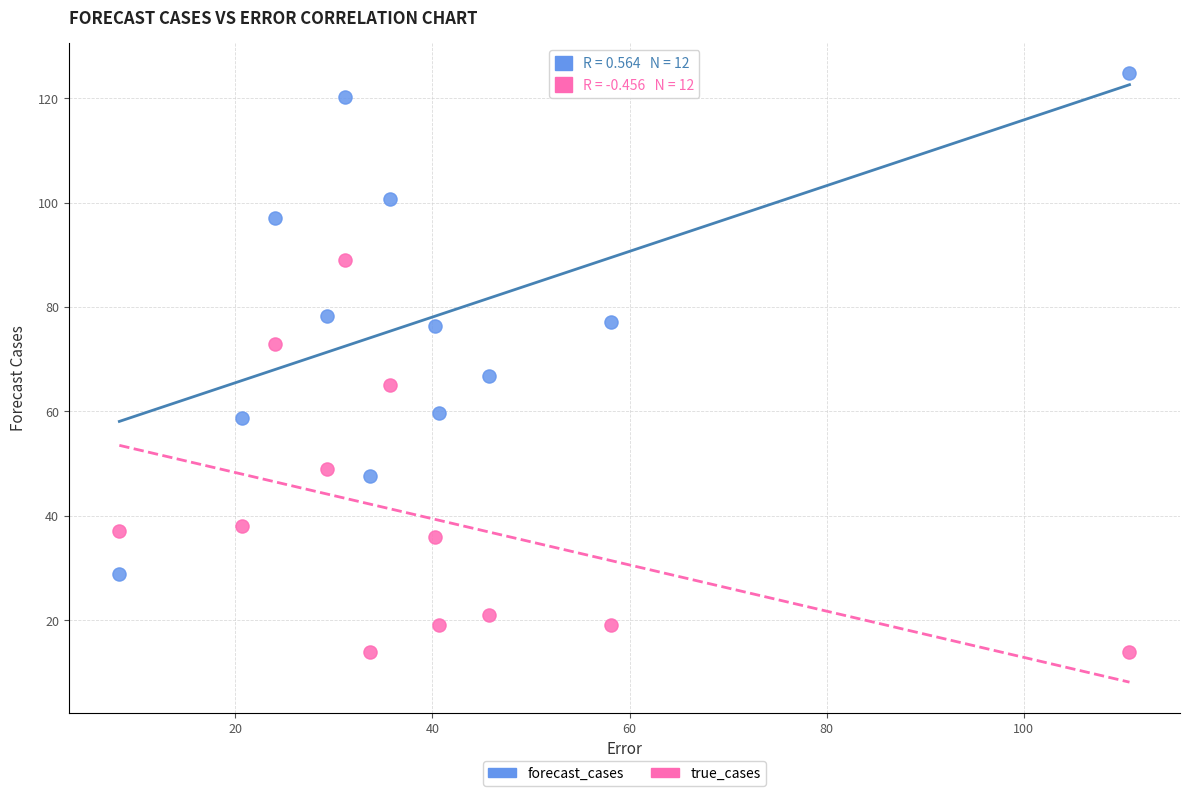

In the true_cases series, what Y value is closest to 51?

49.0